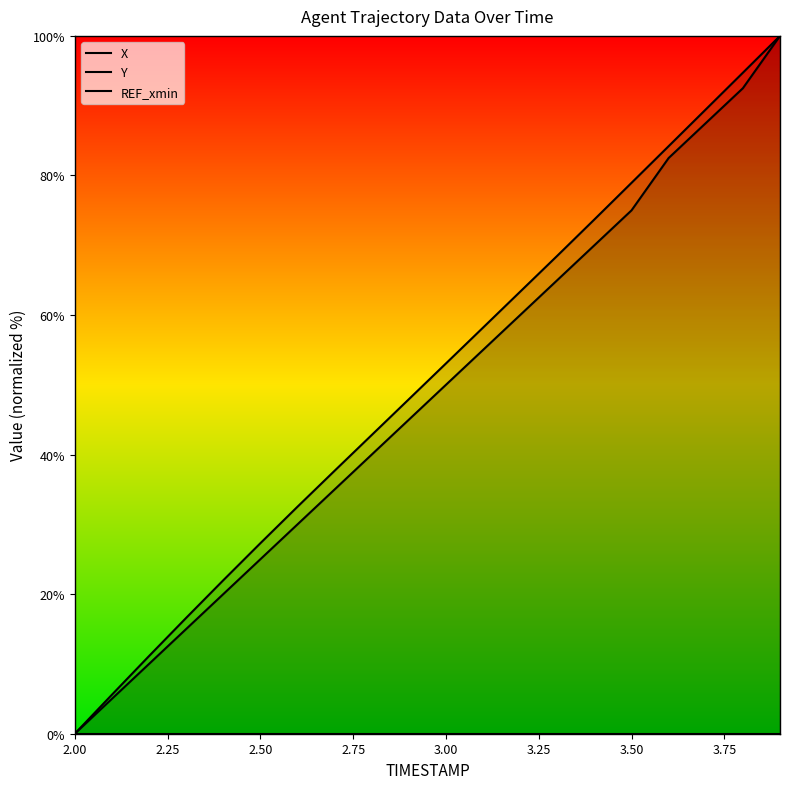

Which category has the lowest value in the REF_xmin series?

2.00